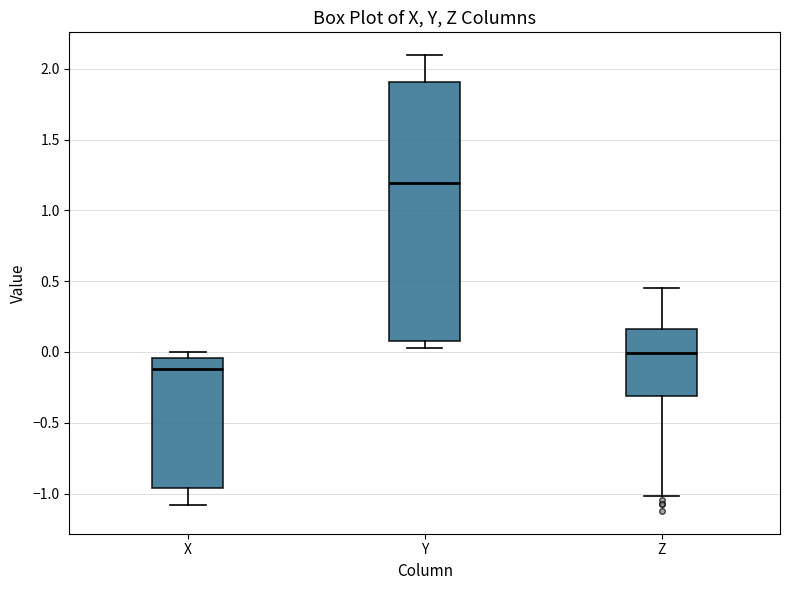

Which box's median line is the lowest?

X